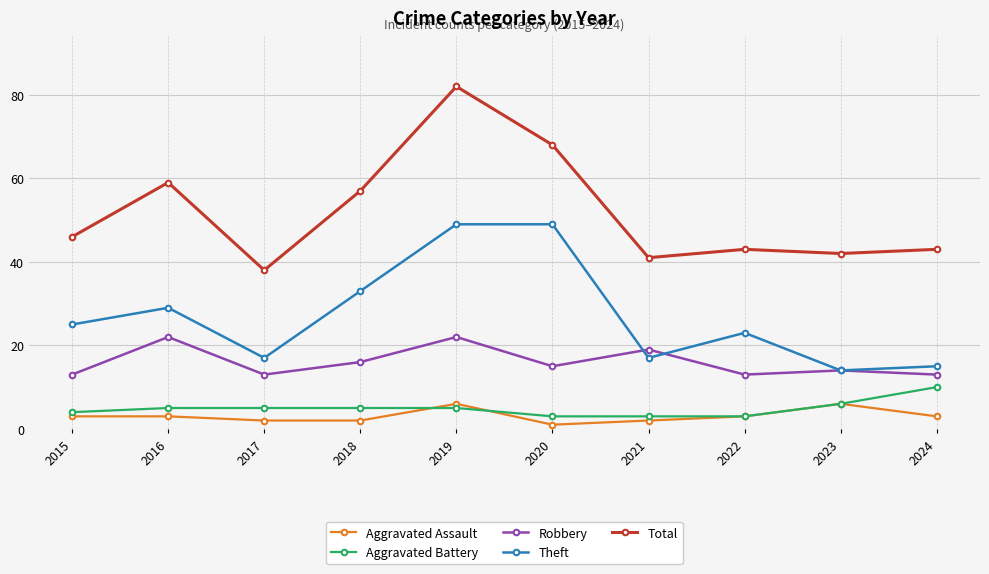

Is it true that Aggravated Battery equals 2 at 2017?

False